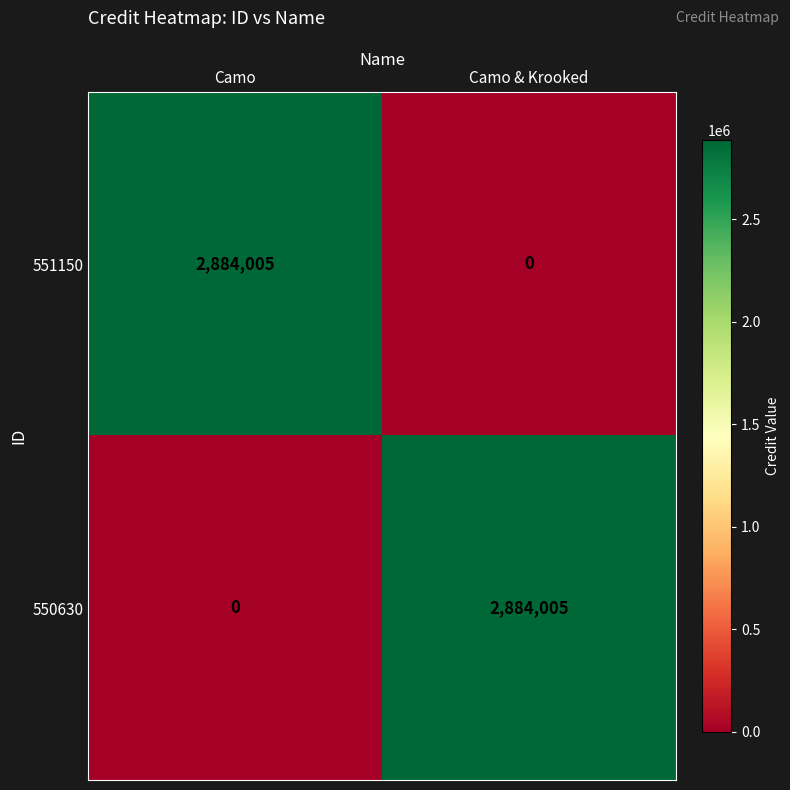

What is the difference between the highest and lowest values at Camo & Krooked?

2884005